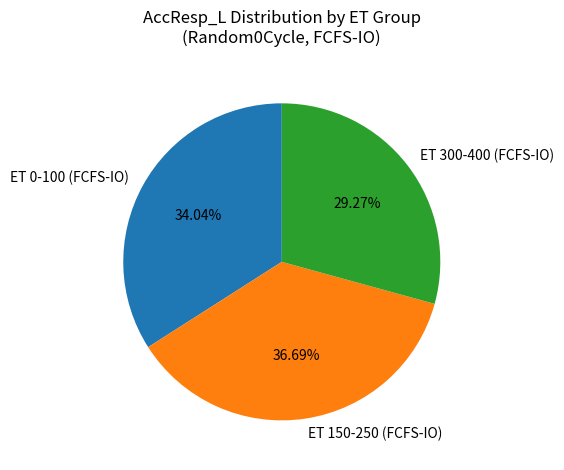

Is there a majority slice in this chart?

No